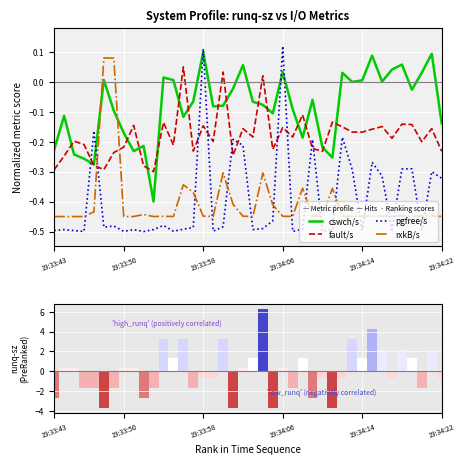

What is the difference between the maximum and minimum values in the runq-sz series?

10.0